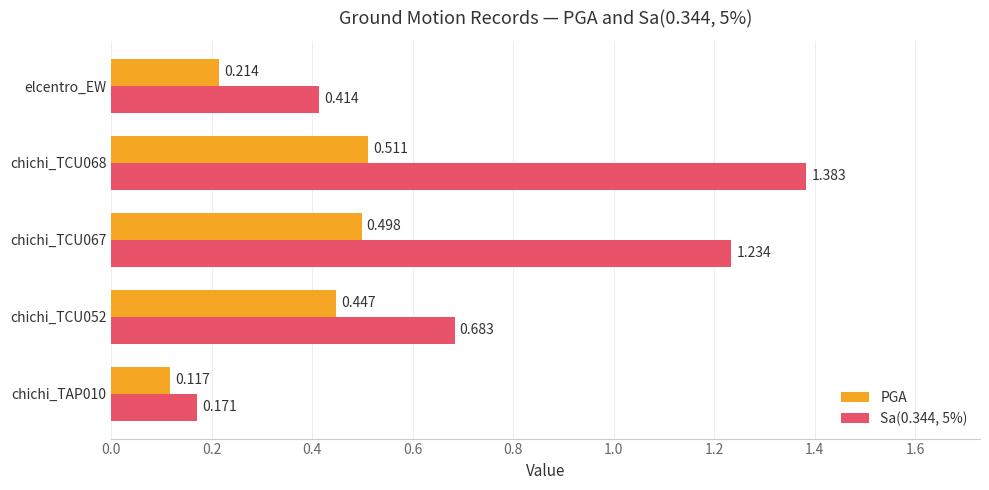

List the series in order of their overall mean, lowest first.

PGA, Sa(0.344, 5%)